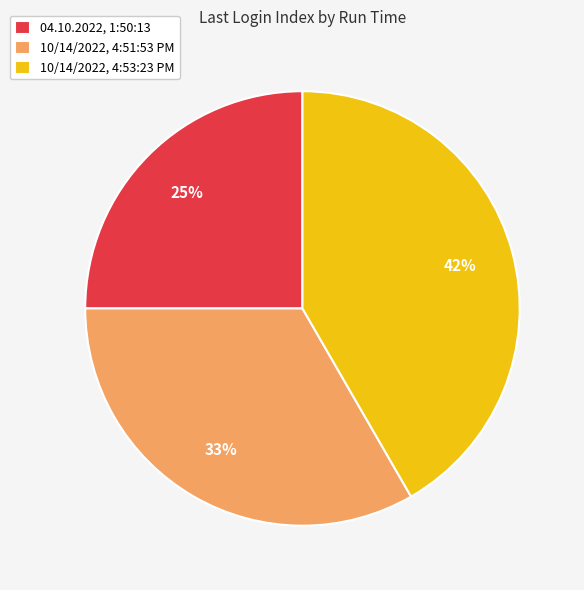

Rank the categories by value from highest to lowest.

10/14/2022, 4:53:23 PM, 10/14/2022, 4:51:53 PM, 04.10.2022, 1:50:13